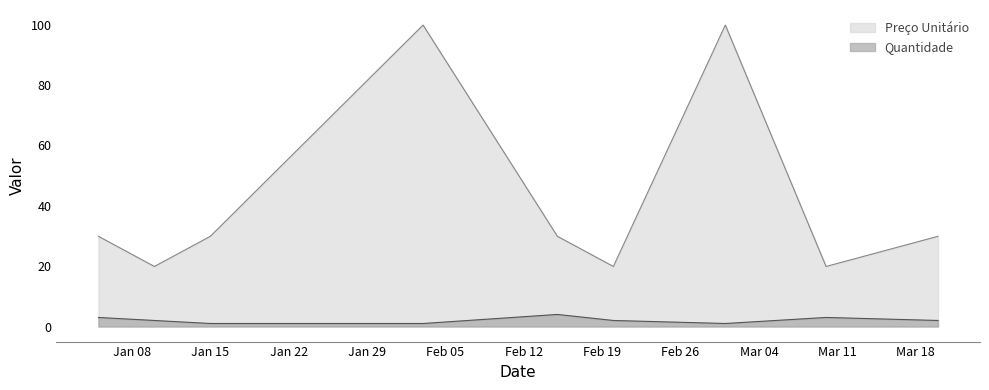

True or false: Preço Unitário and Quantidade intersect in this chart.

False